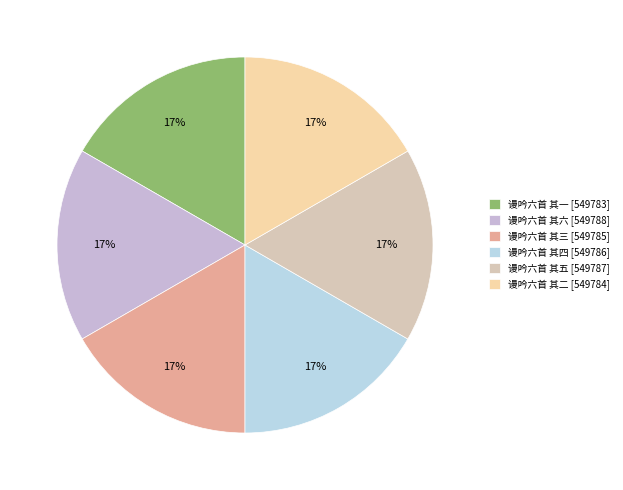

Between 谩吟六首 其六 and 谩吟六首 其四, which is larger?

谩吟六首 其六